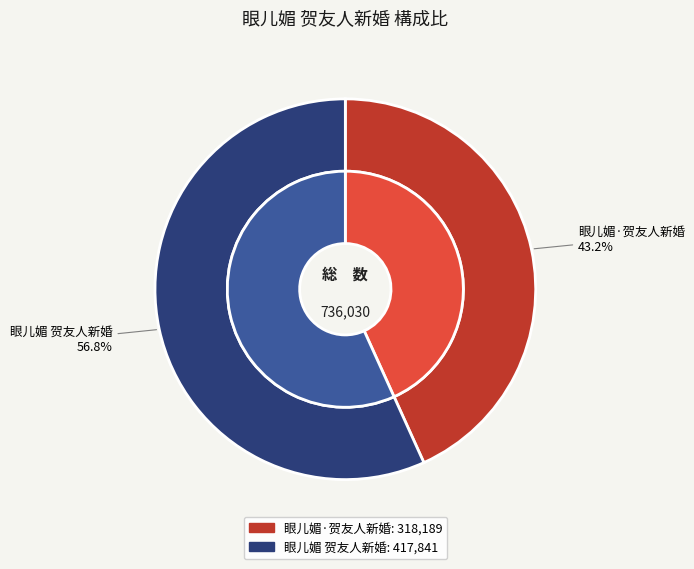

What portion of the pie excludes 眼儿媚·贺友人新婚?

56.8%